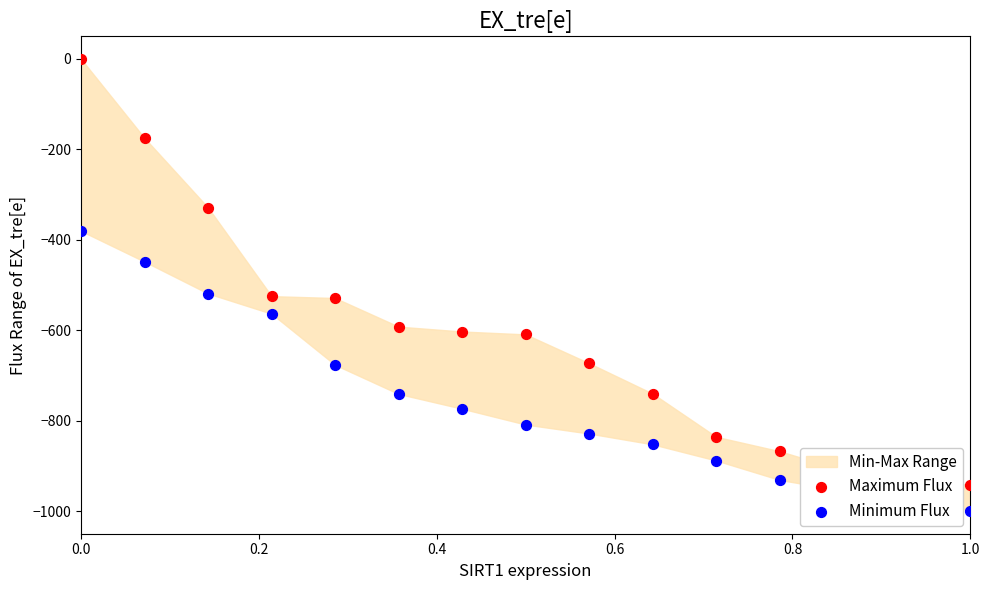

Which series contains the highest Y value?

Maximum Flux